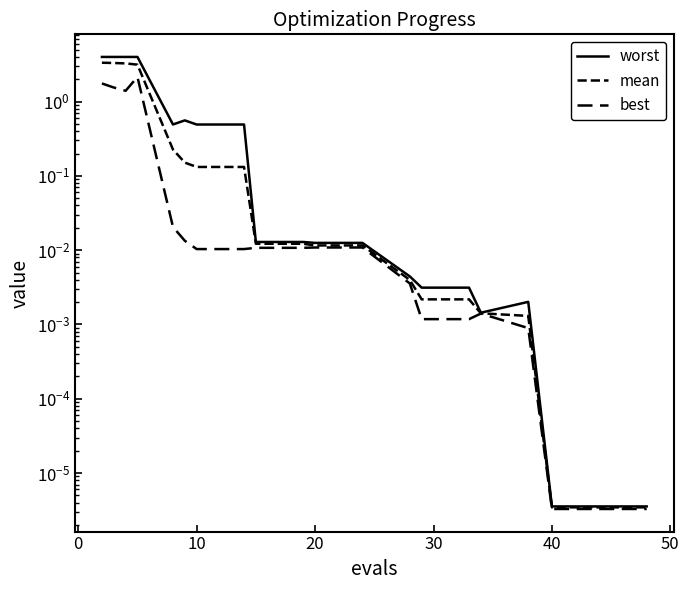

How many lines are shown in the chart?

3